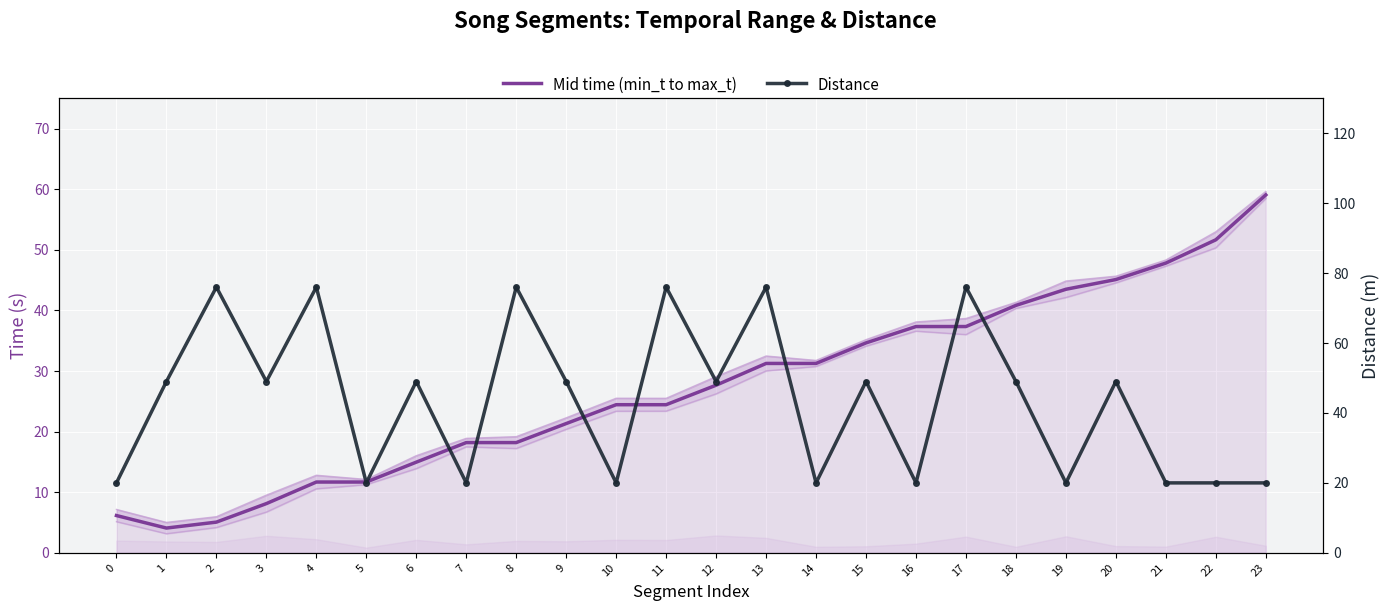

The value of Distance at 16 is 32.9. True or false?

False